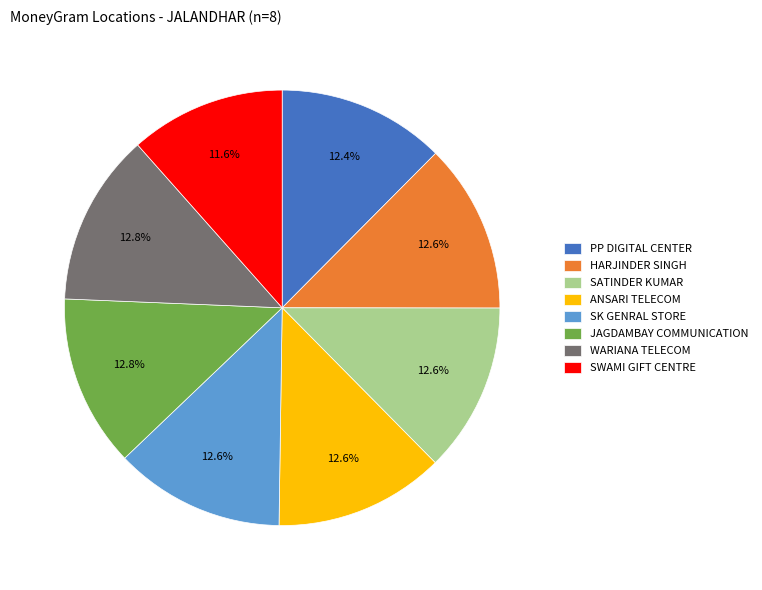

What is the ratio of the value at SWAMI GIFT CENTRE to the value at JAGDAMBAY COMMUNICATION?

0.9